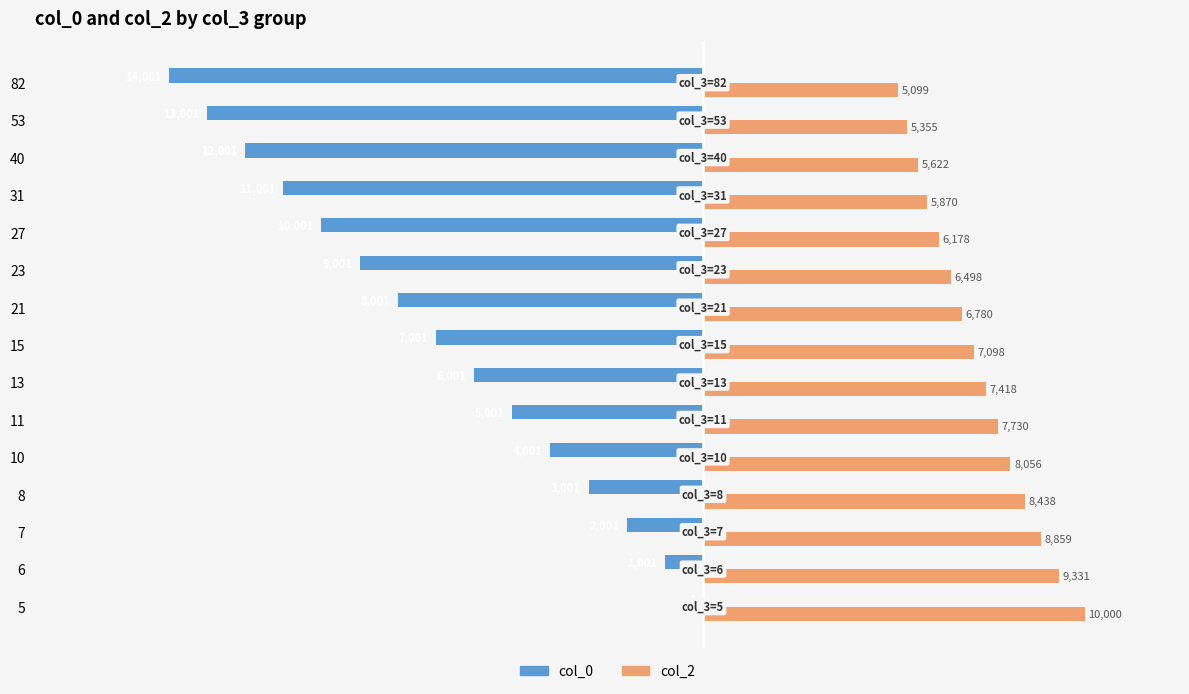

What is the approximate value of col_2 at 5, to the nearest 50?

10000